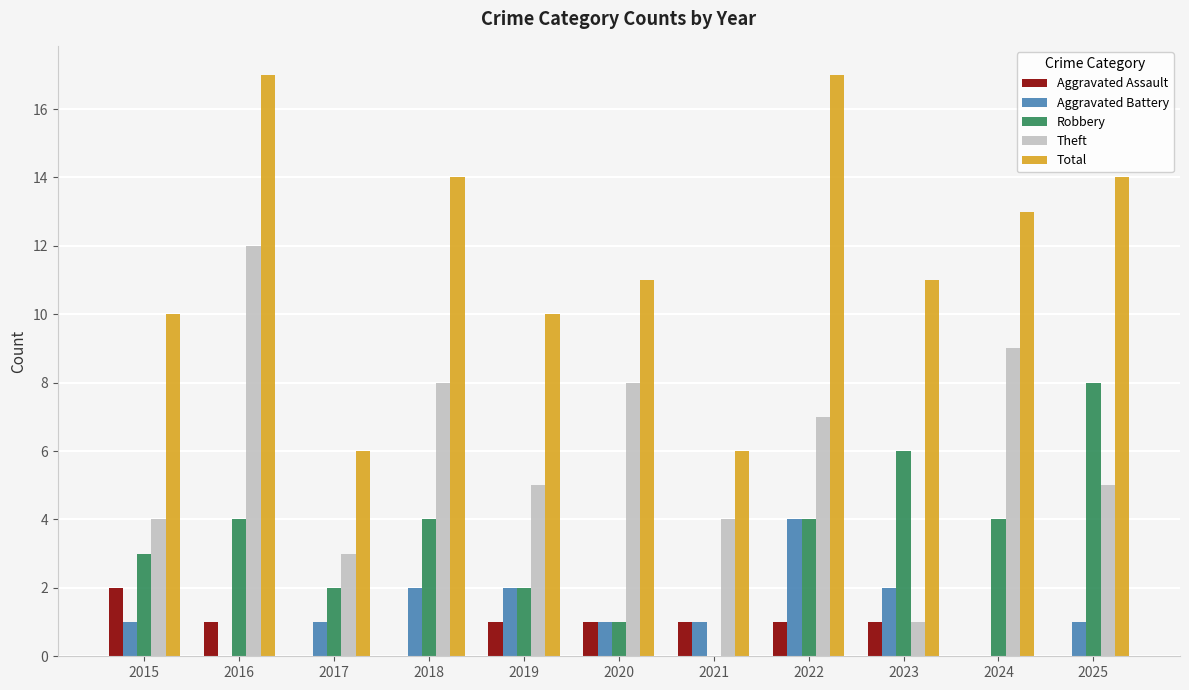

What is the sum of the Total values at 2018 and 2022?

31